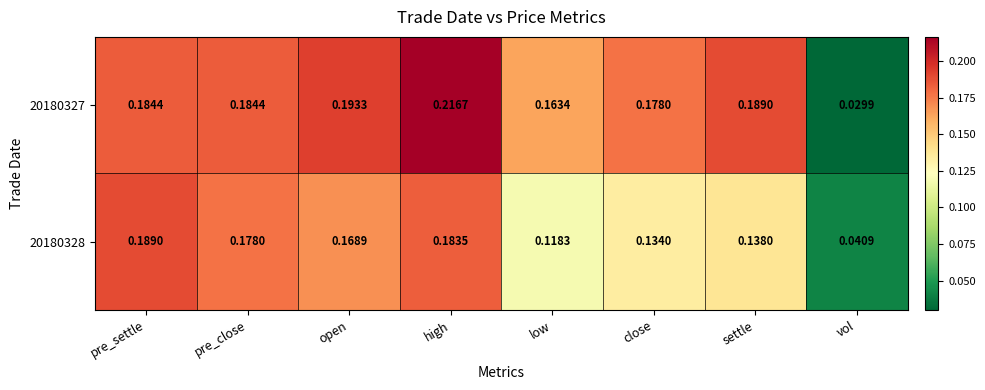

Which category has the lowest value in the 20180328 series?

vol